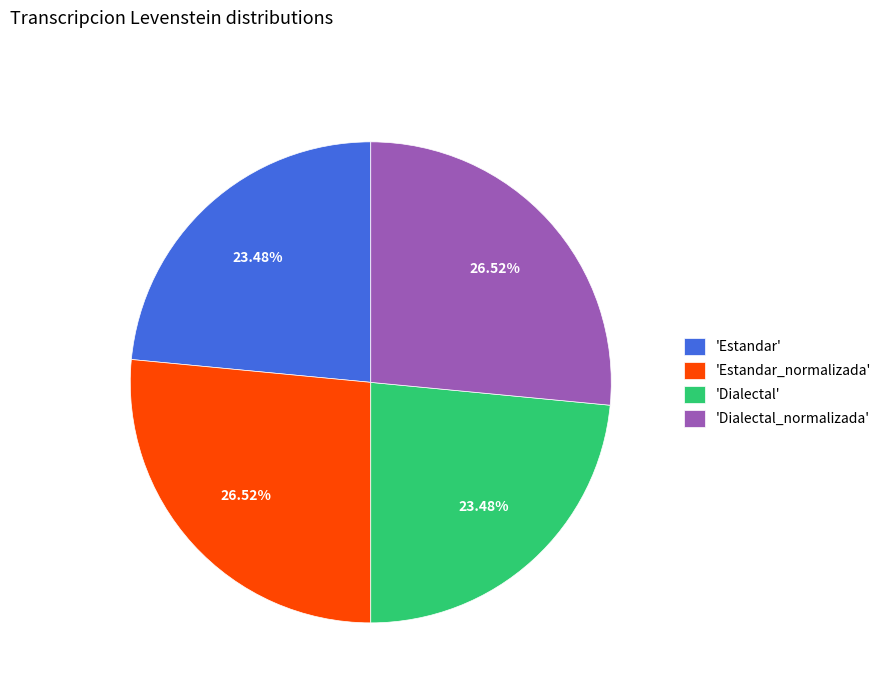

How many slices are in this pie chart?

4